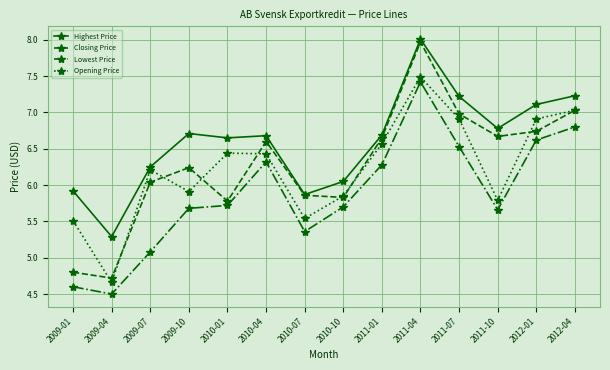

True or false: Closing Price has a value of 8.0 at 2011-04.

True